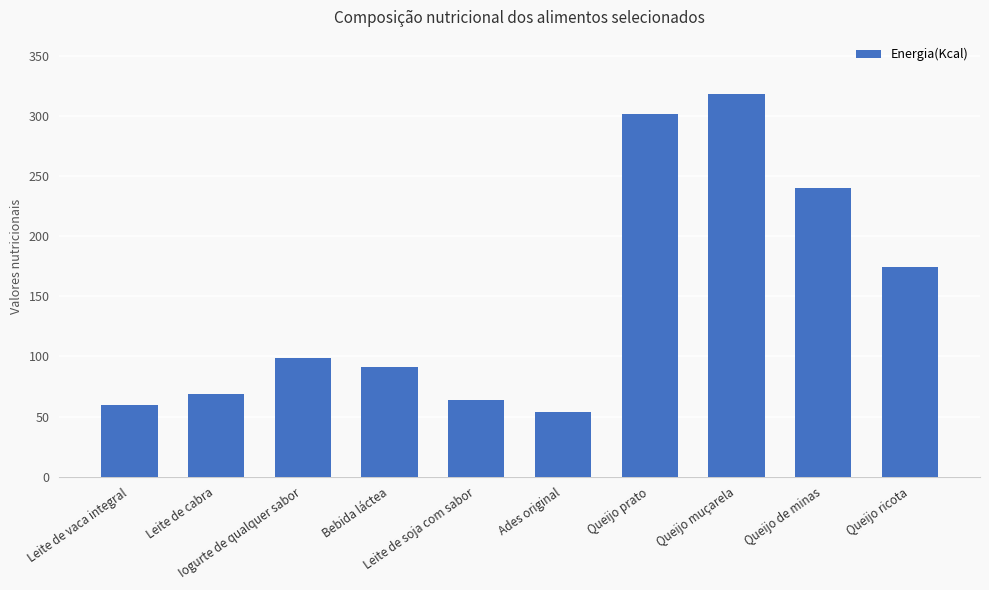

Between Leite de soja com sabor and Queijo de minas, which is larger?

Queijo de minas